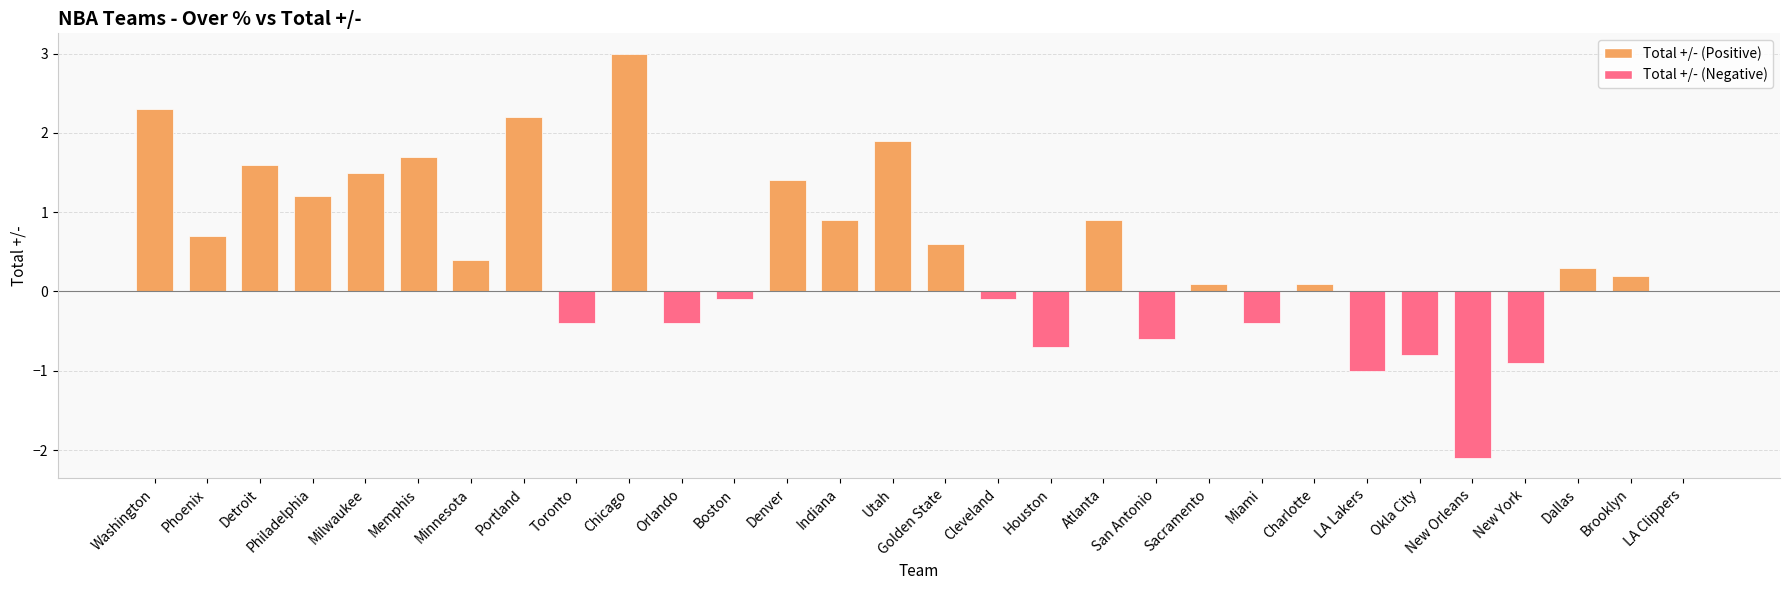

What is the maximum value shown in the chart?

3.0